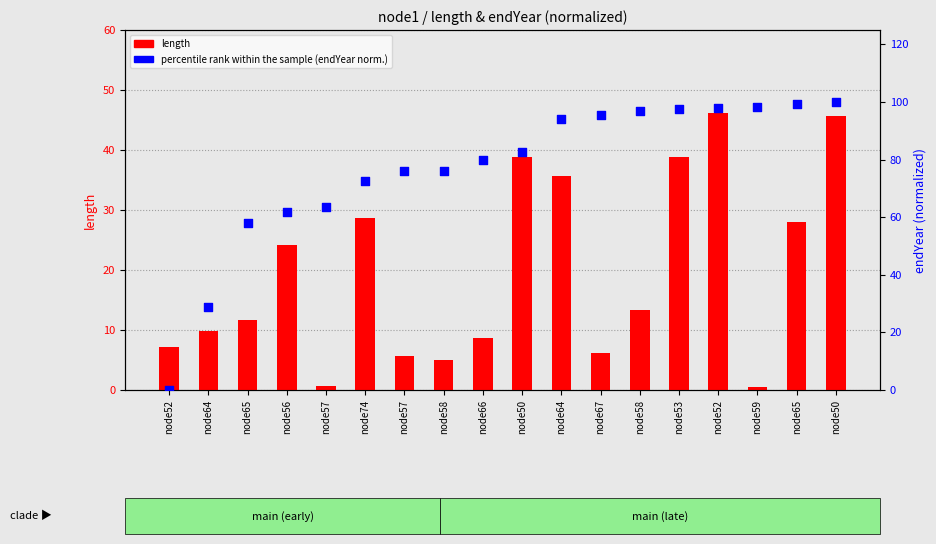

Which series reaches the minimum Y coordinate?

percentile rank within the sample